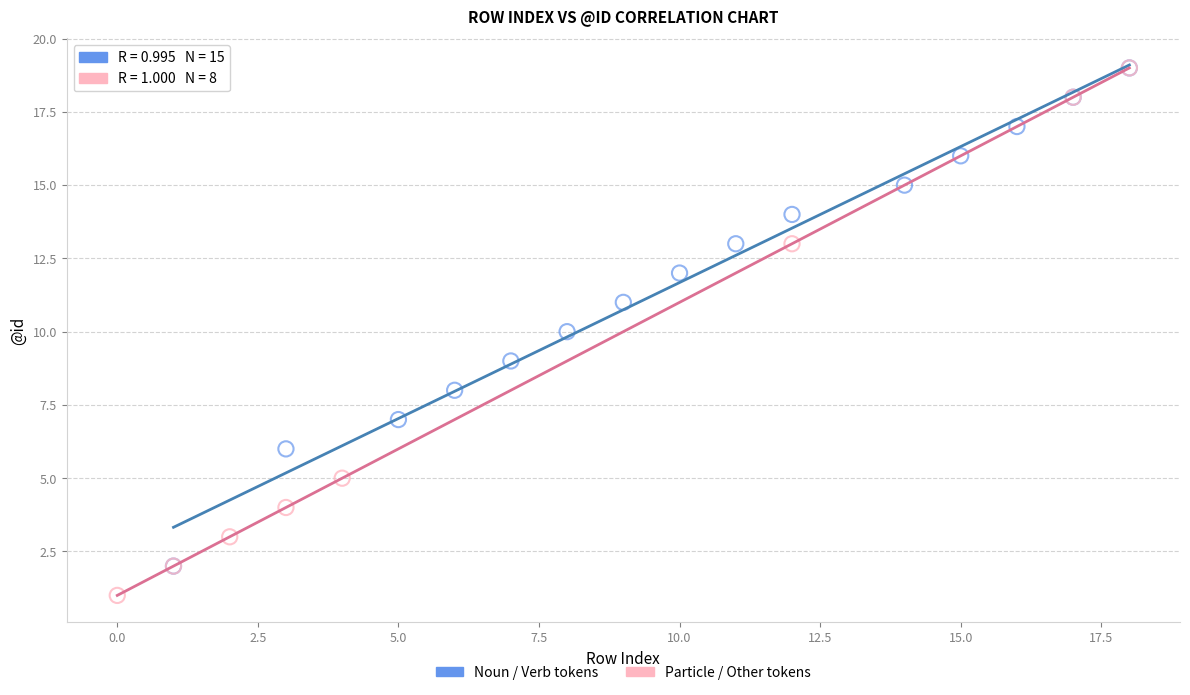

Which series has the widest spread of Y values?

Particle / Other tokens